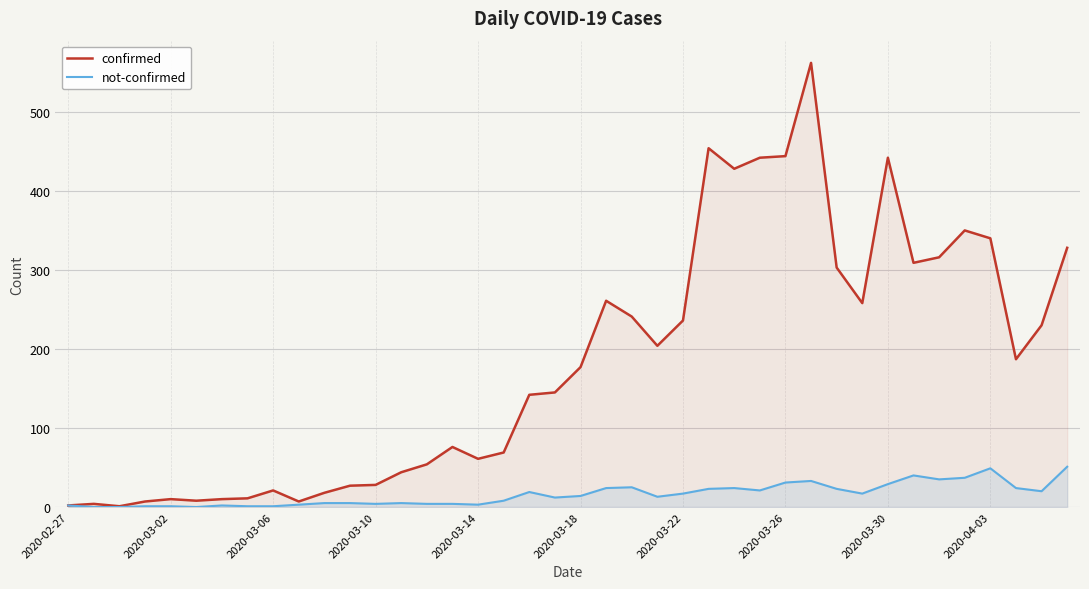

True or false: not-confirmed and confirmed cross at least once.

False